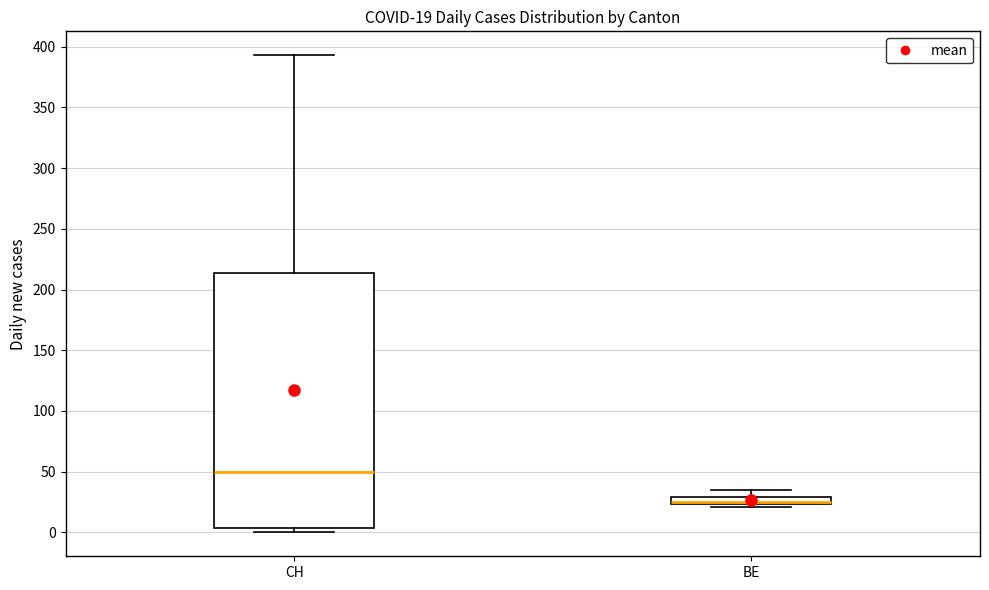

Comparing the boxes themselves (not the whiskers), which one is the tallest?

CH